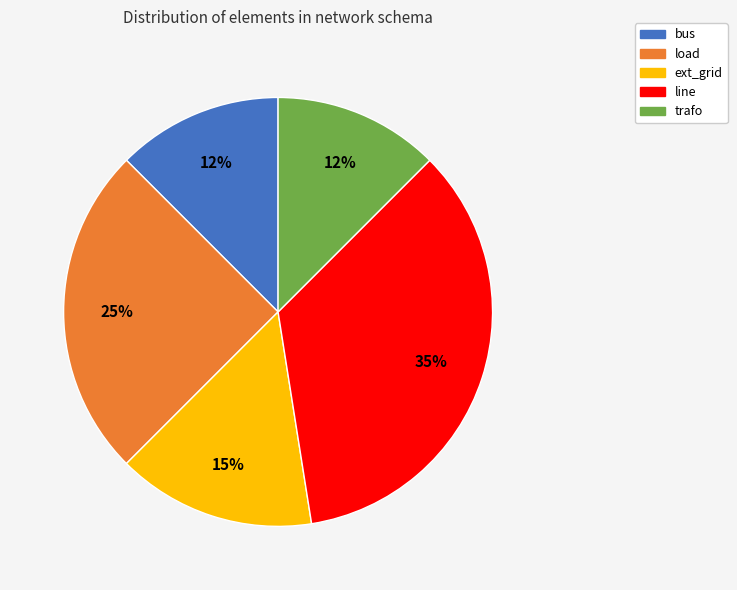

True or false: line accounts for 24% of the total.

False